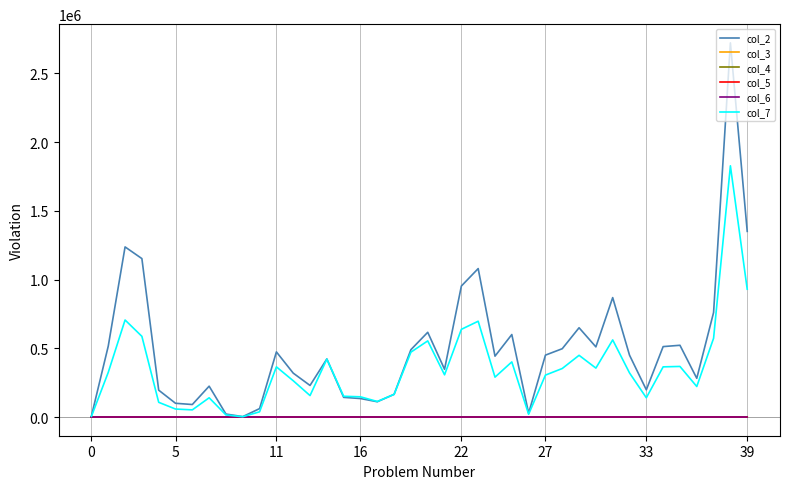

What is the maximum value shown in the chart?

2722490.0